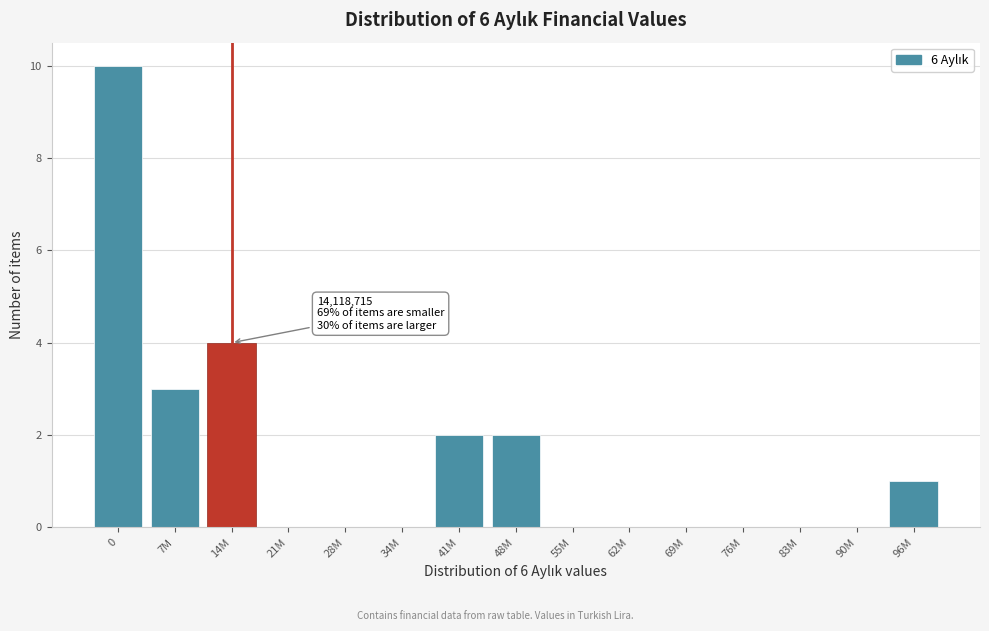

Reading left to right, what are all the values shown in this chart?

0=10	7M=3	14M=4	21M=0	28M=0	34M=0	41M=2	48M=2	55M=0	62M=0	69M=0	76M=0	83M=0	90M=0	96M=1